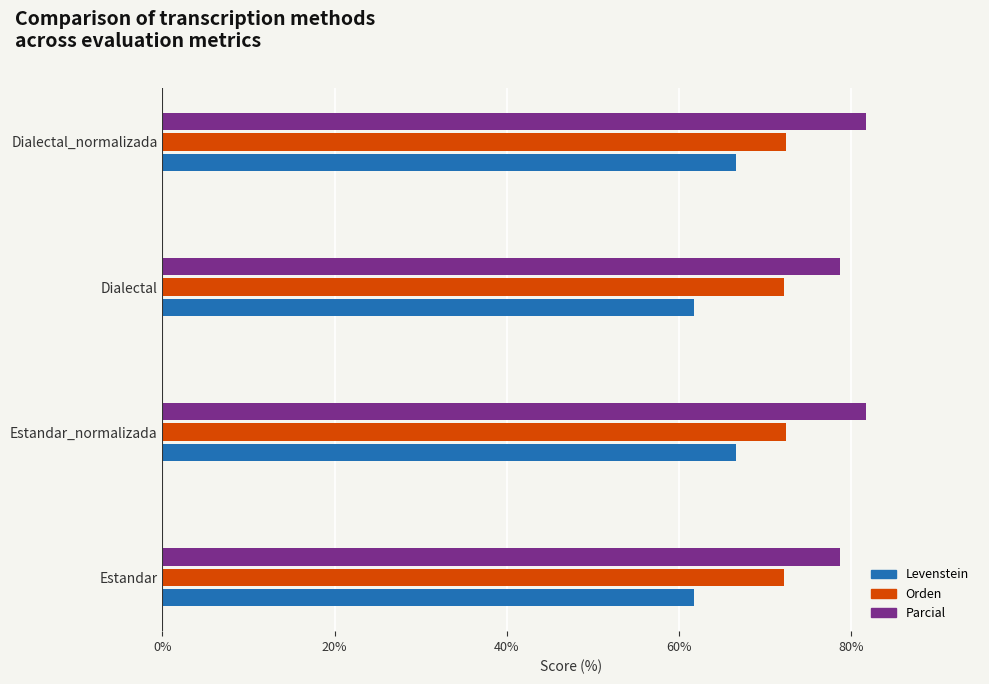

At how many categories does at least one series exceed 65?

4